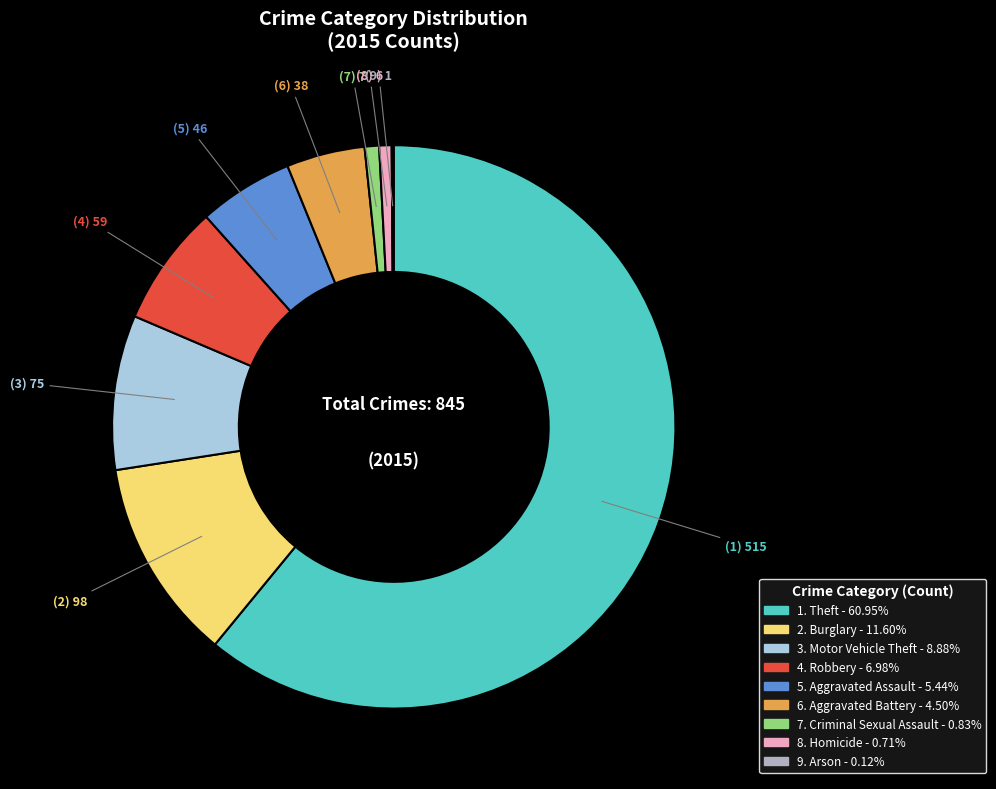

Is there any slice that represents more than half of the pie?

Yes